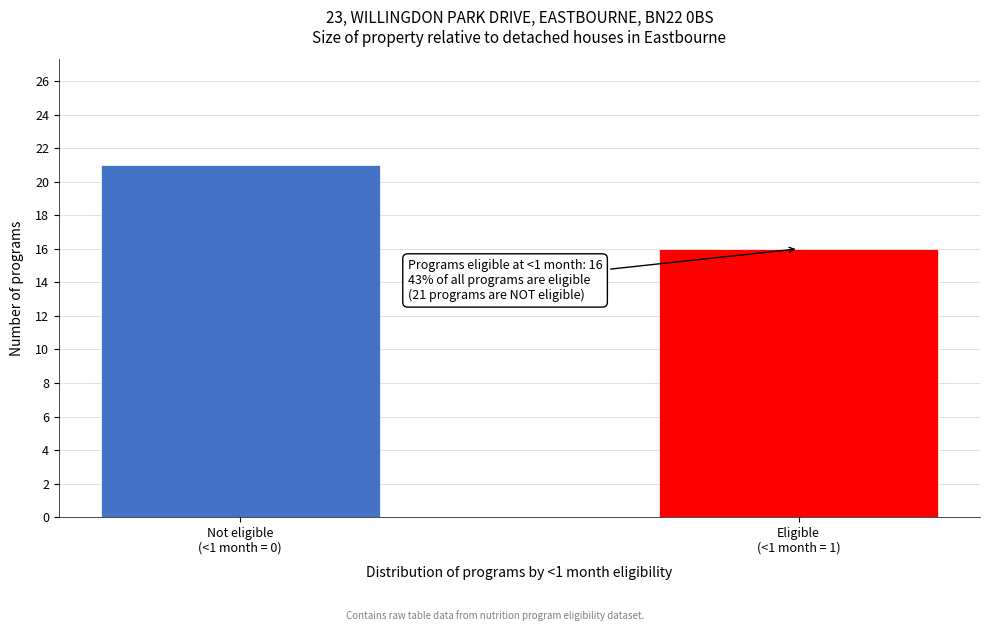

Reading left to right, list all the values displayed in this chart.

21	16